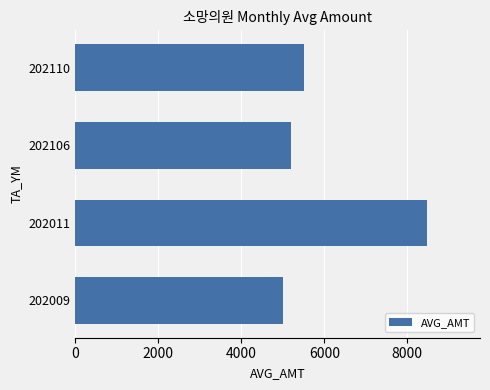

Is it true that the value at 202110 is 5500?

True